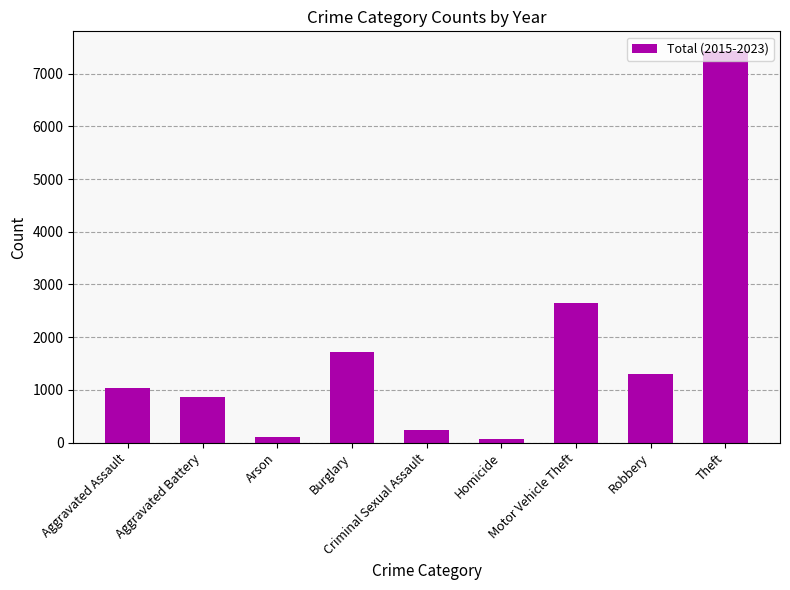

How many categories are shown in the chart?

9